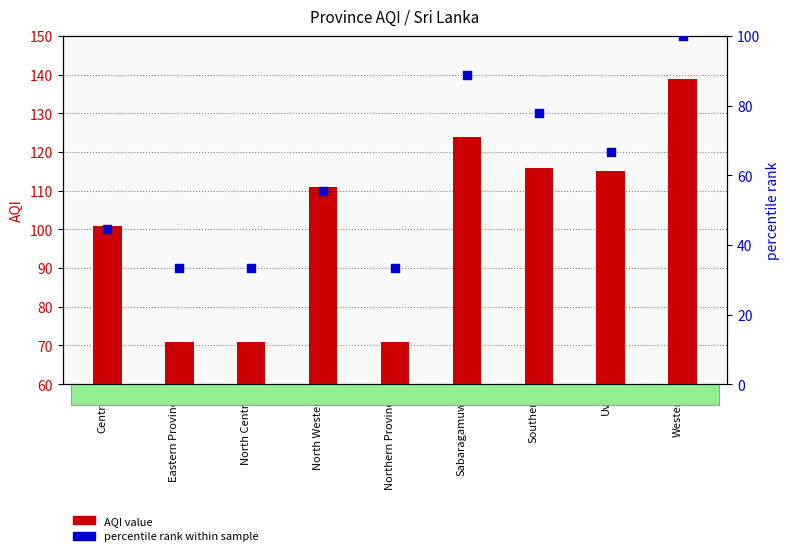

Is the value of AQI value at Central greater than the value of percentile rank within sample at North Western?

Yes